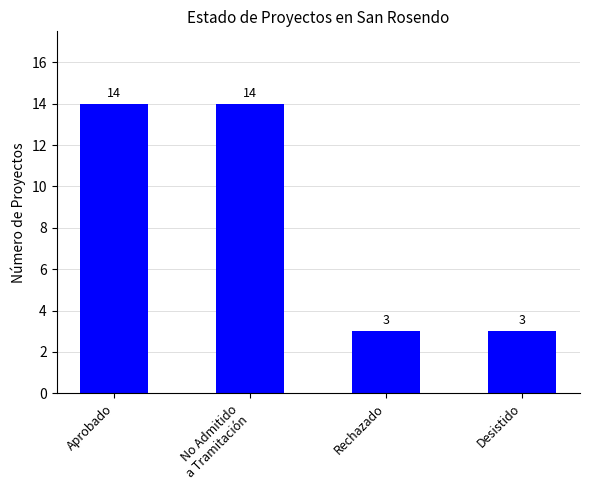

What is the smallest value displayed?

3